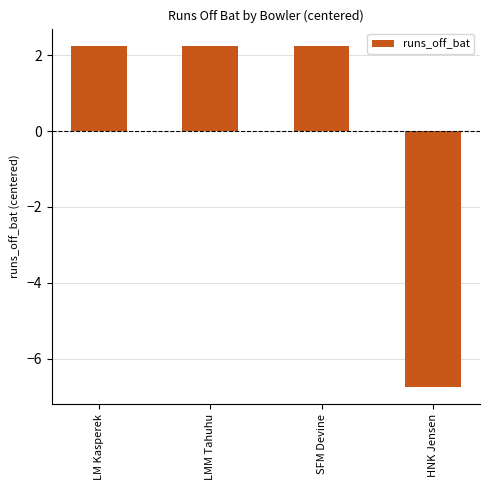

The chart shows a value of 2.2 at LM Kasperek. True or false?

True